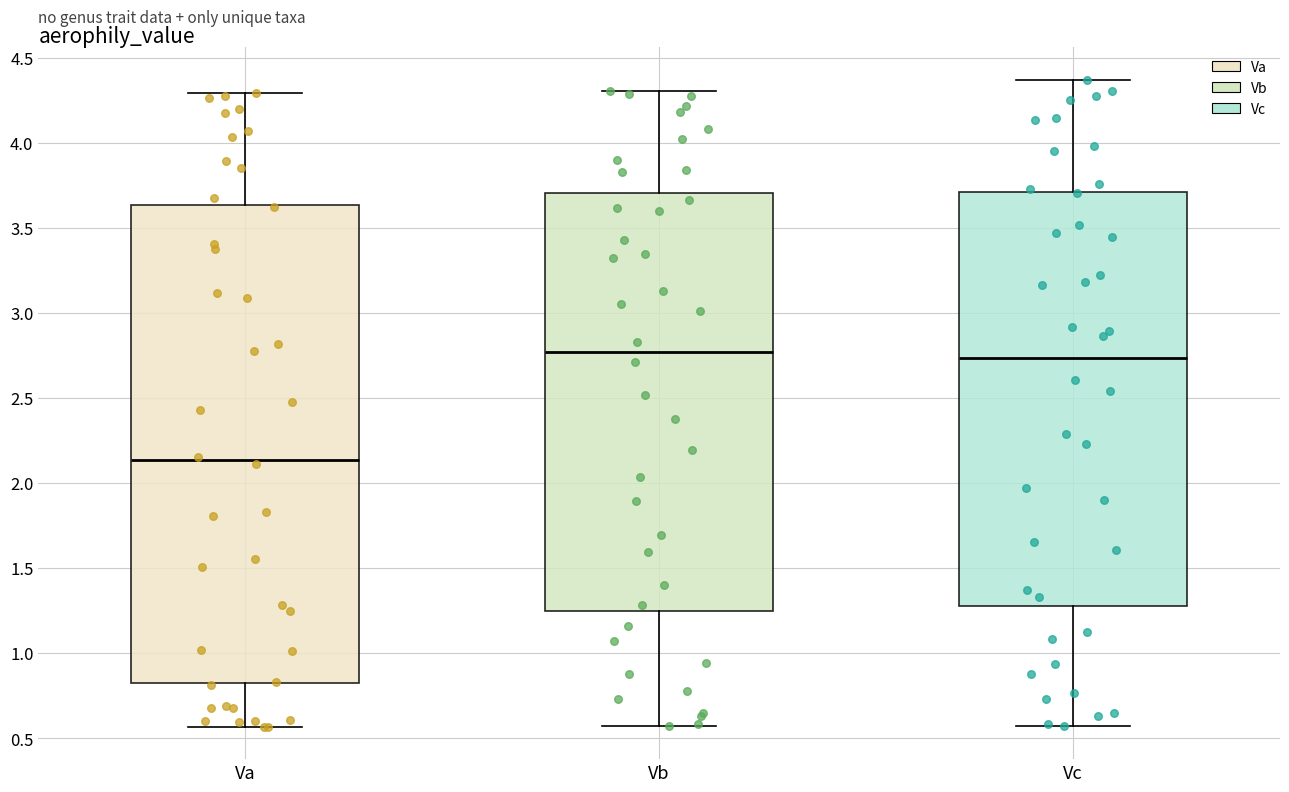

Reading left to right, transcribe this box plot: for each box, give where its median line is, the range the box spans, and where its two whiskers end, as read against the y-axis. The values are not printed on the chart, so give them approximately, as read against the axis.

Va: median 2.15, box 0.85 to 3.65, whiskers 0.55 to 4.30
Vb: median 2.75, box 1.25 to 3.70, whiskers 0.55 to 4.30
Vc: median 2.75, box 1.30 to 3.70, whiskers 0.55 to 4.35